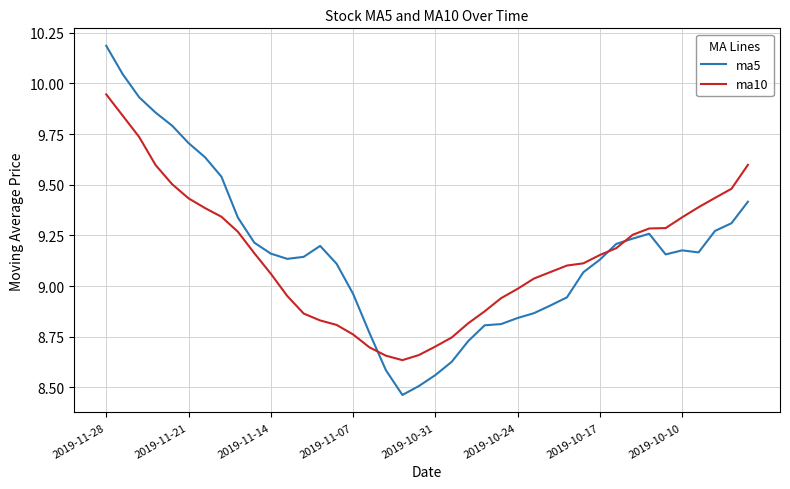

What is the maximum value shown in the chart?

10.2